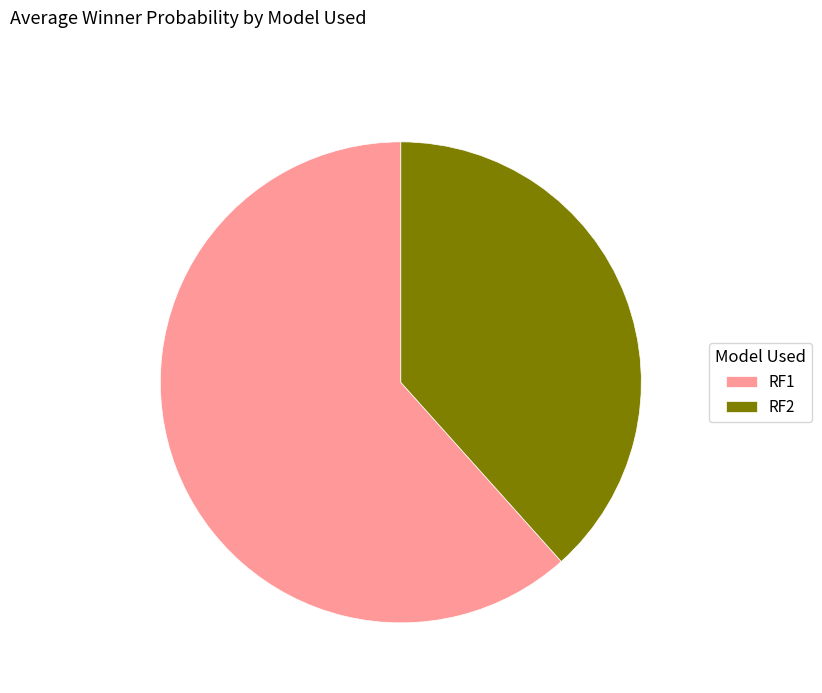

How many segments does this pie chart have?

2